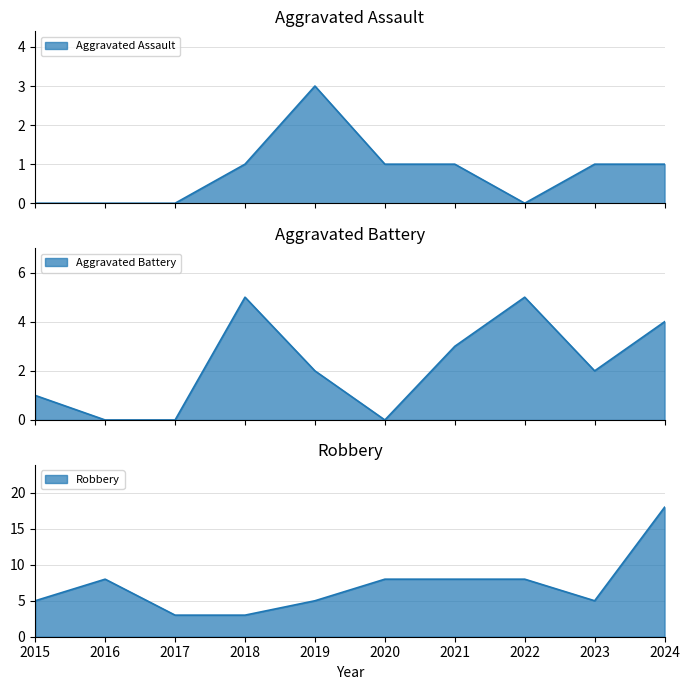

Reading left to right, transcribe all the data shown in this chart.

Aggravated Assault: 0	0	0	1	3	1	1	0	1	1
Aggravated Battery: 1	0	0	5	2	0	3	5	2	4
Robbery: 5	8	3	3	5	8	8	8	5	18